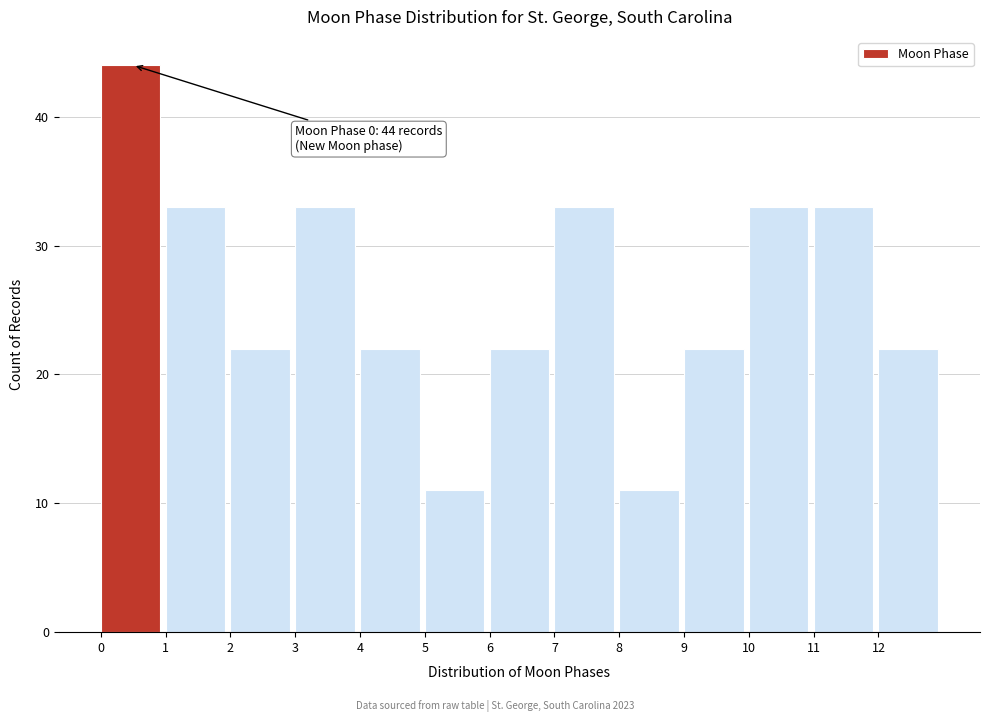

Over which range of the x-axis is the bar tallest?

0 to 1